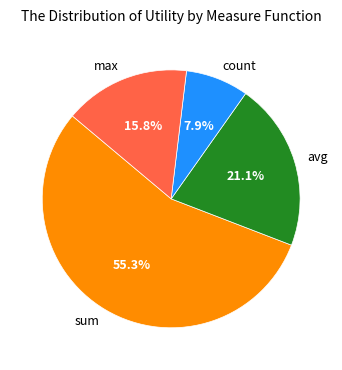

Is avg the majority of the pie?

No